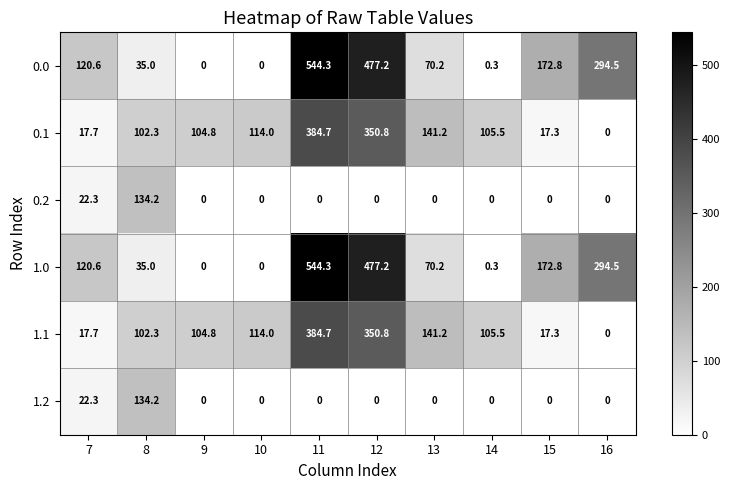

Count the number of data series in this chart.

6